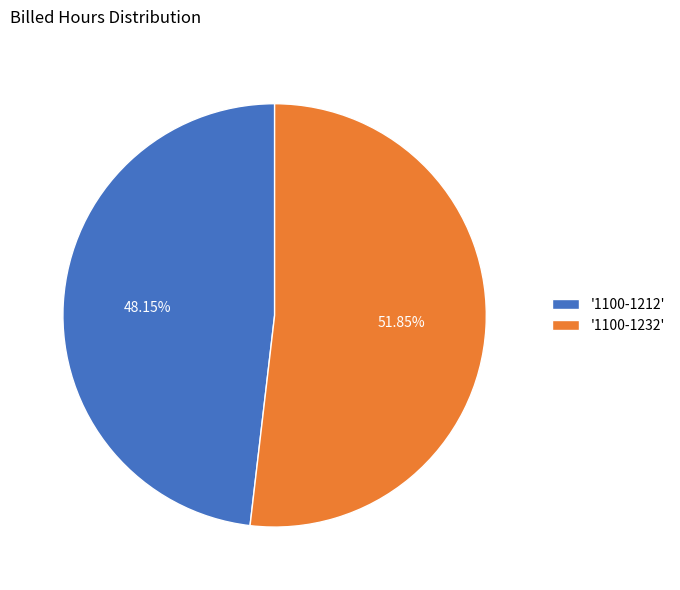

Do '1100-1212' and '1100-1232' together represent more than half of the pie?

Yes